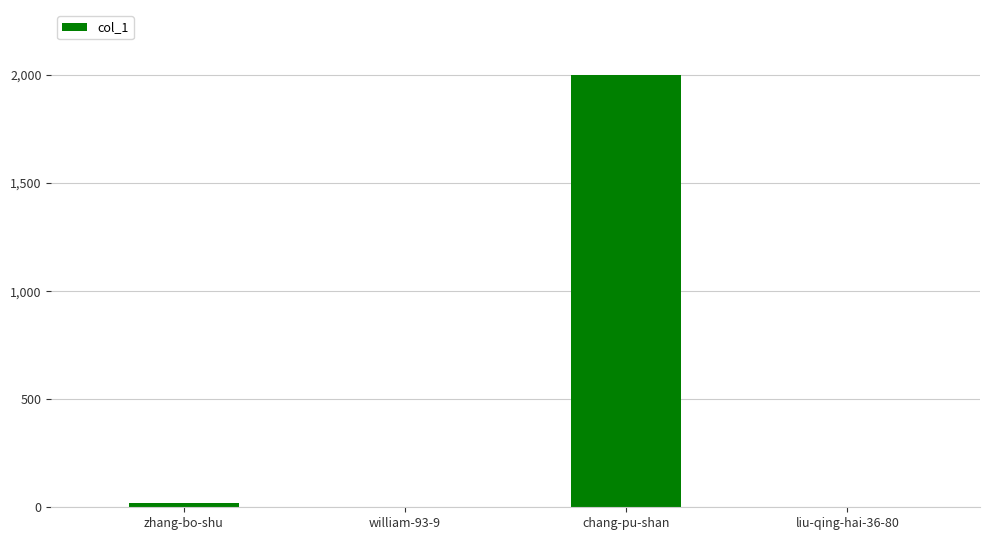

What is the sum of all values?

2025